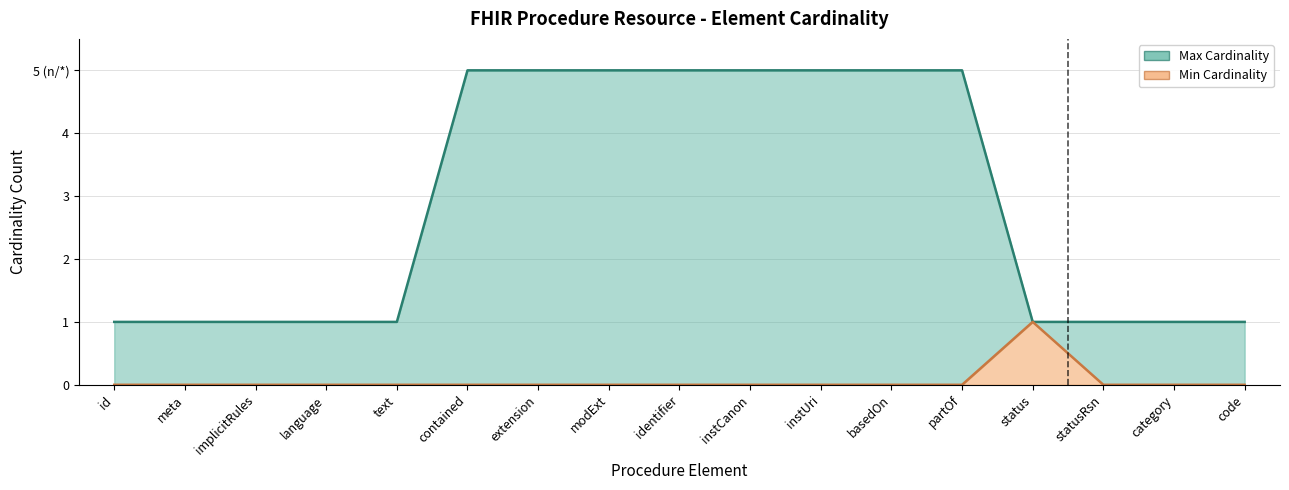

True or false: Min Cardinality and Max Cardinality cross at least once.

False